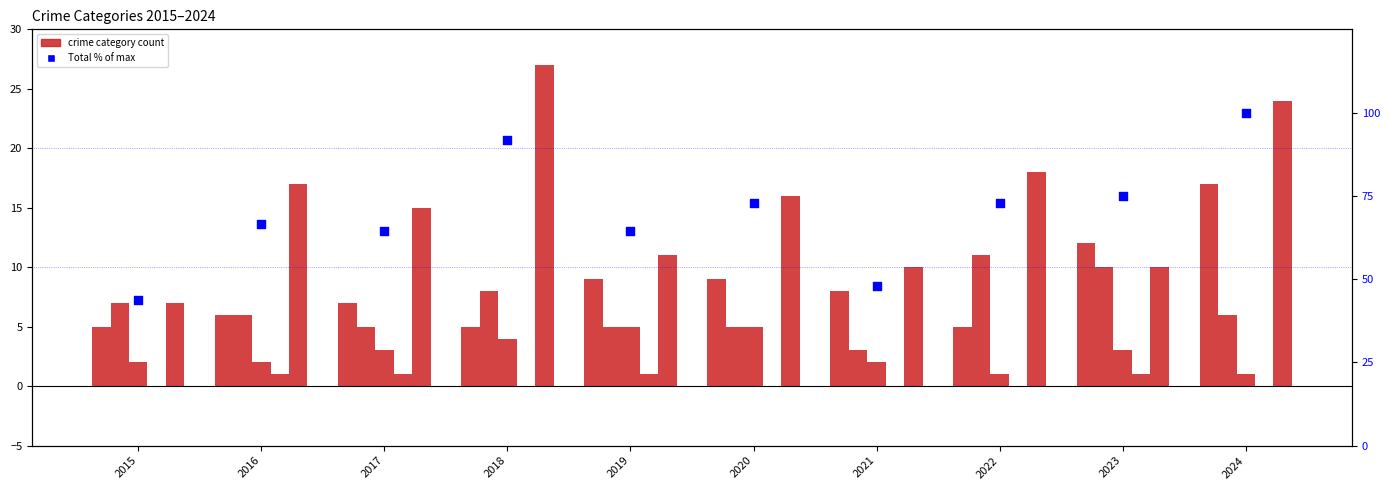

At how many categories does at least one series exceed 78?

2